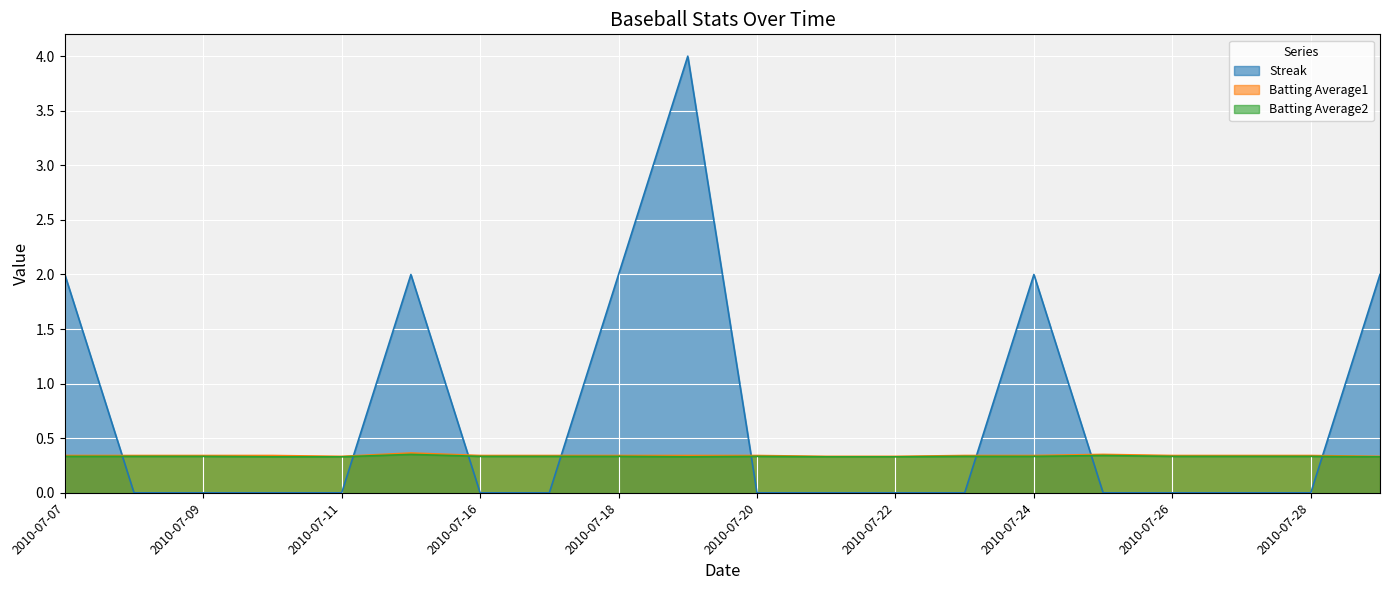

True or false: Batting Average2 and Batting Average1 cross at least once.

False